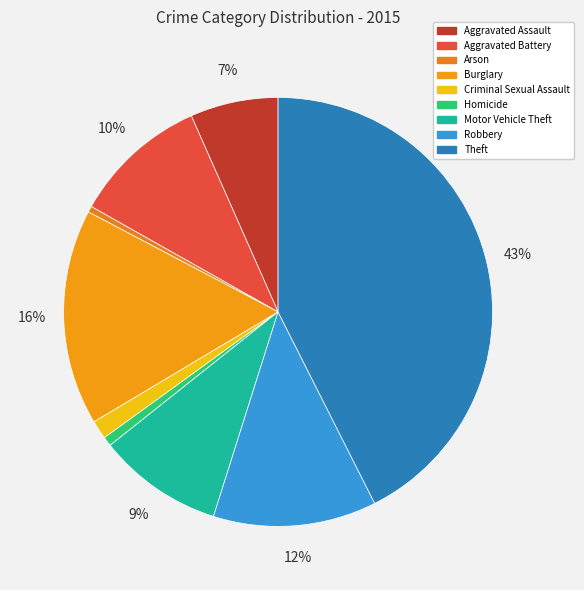

The Criminal Sexual Assault slice represents 16% of the pie. True or false?

False